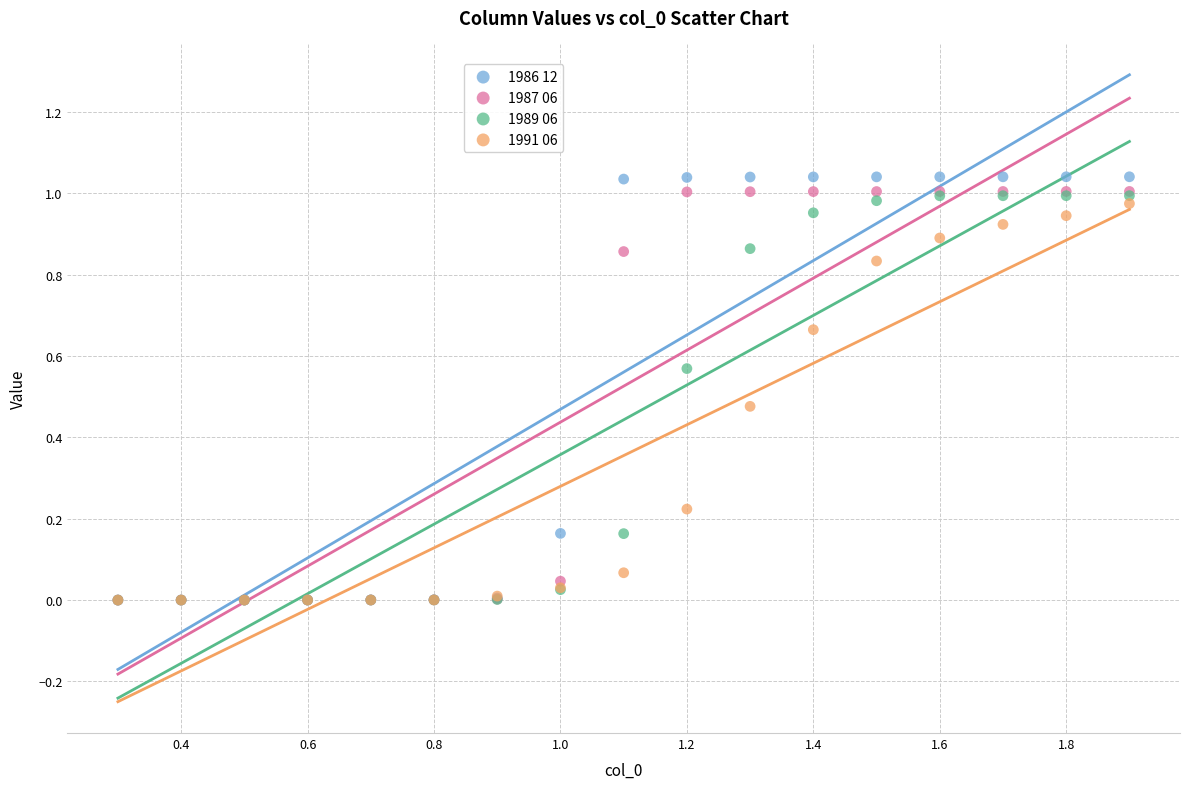

What are all the series names shown in the legend?

1986 12, 1987 06, 1989 06, 1991 06